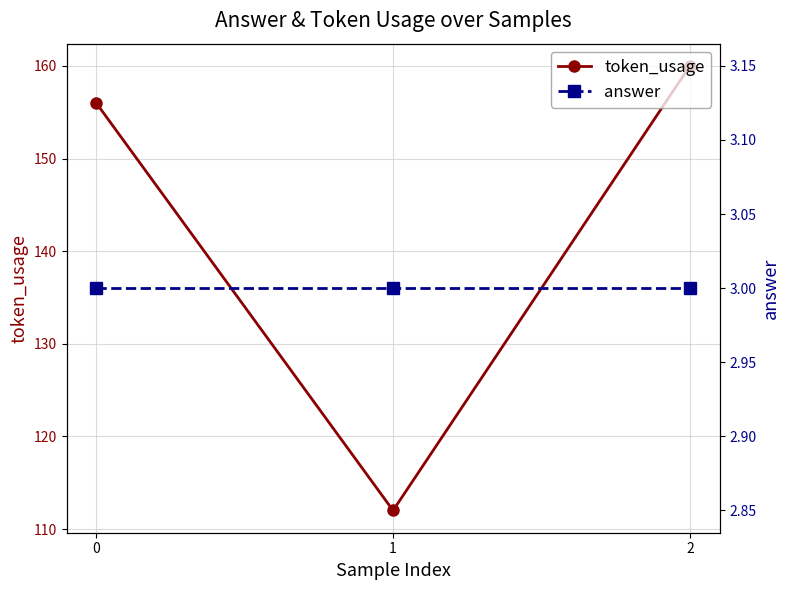

What is the total value across all series at 1?

115